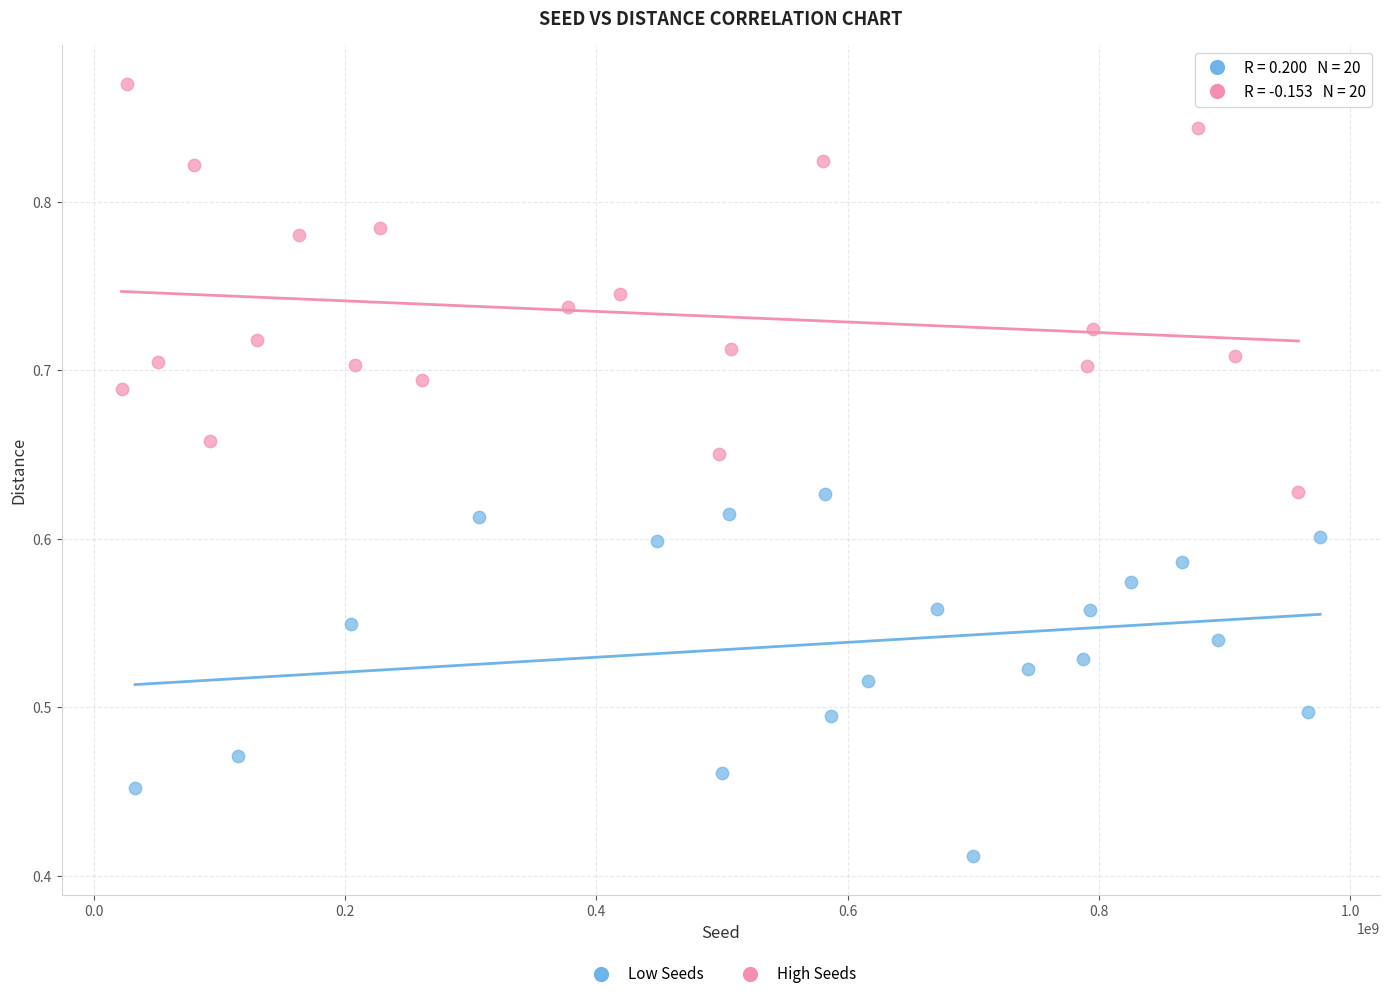

Which series has the largest Y range (max minus min)?

High Seeds